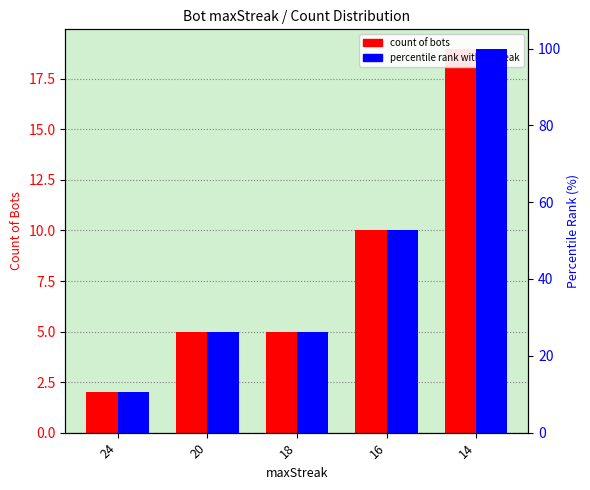

Which series has the largest range (max minus min)?

percentile rank